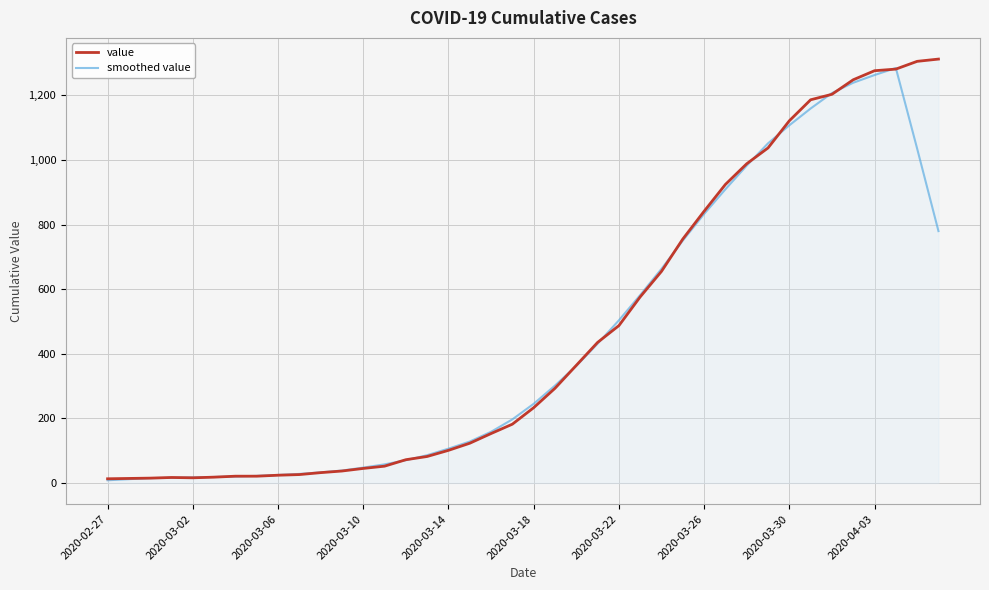

What is the maximum value for value?

1312.0